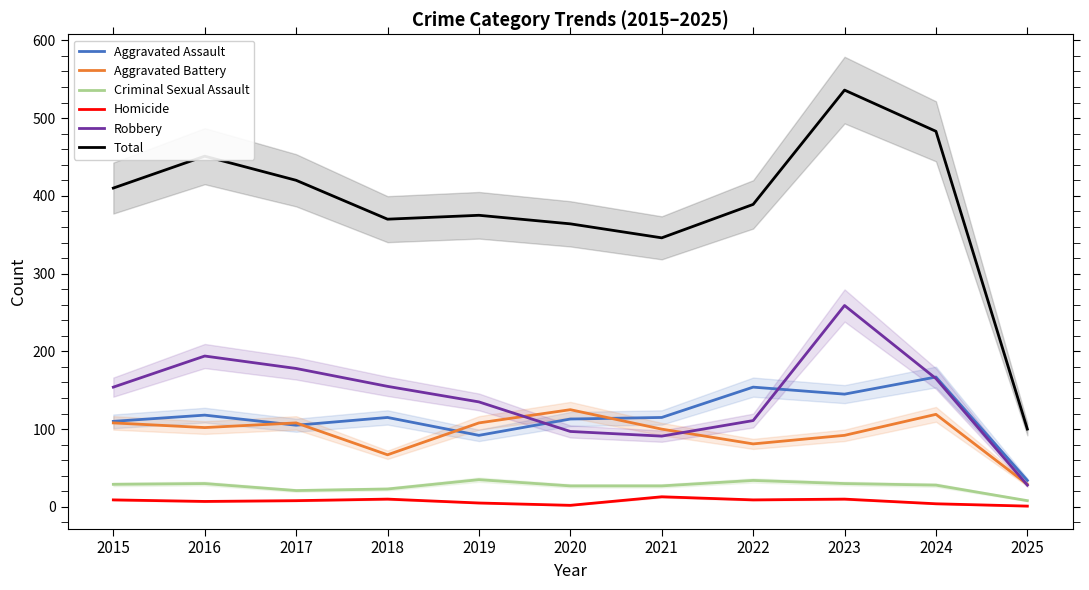

In Homicide, how many points are lower than both neighbors (excluding endpoints)?

3